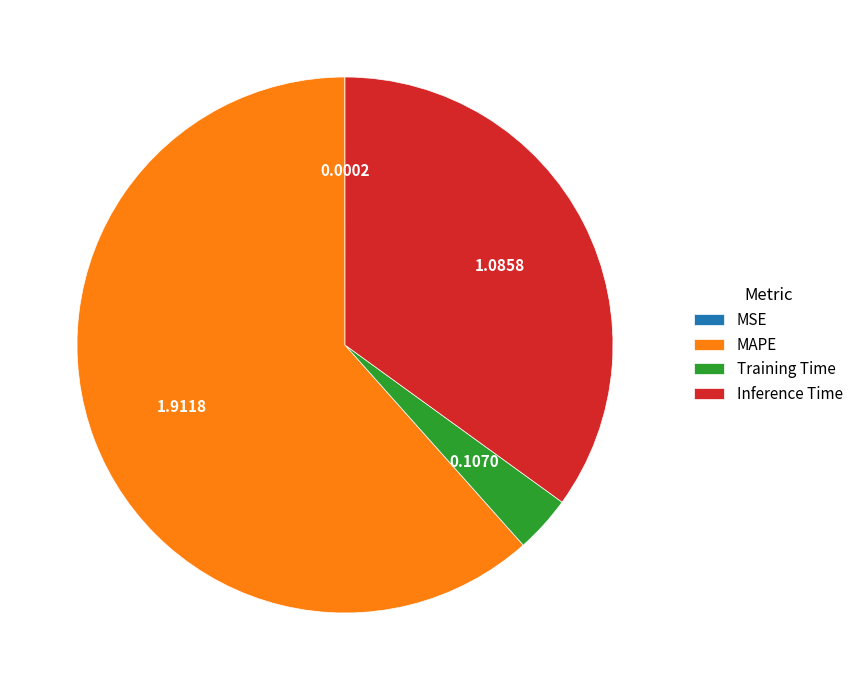

Is the sum of Inference Time and MAPE greater than half?

Yes